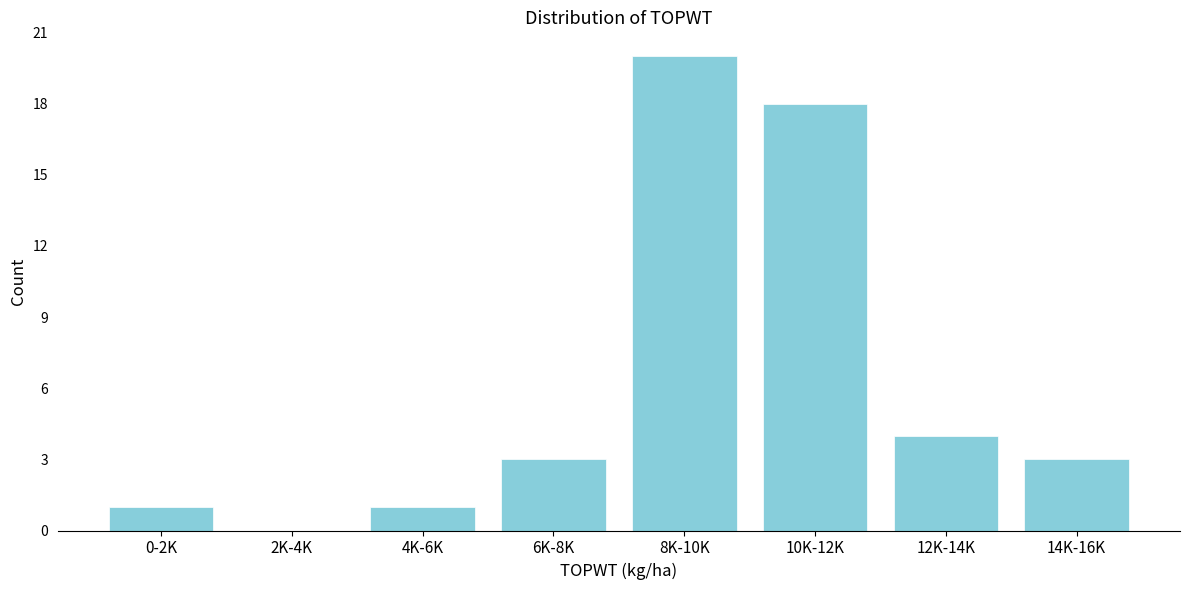

Reading right to left, list all the values displayed in this chart.

14K-16K=3	12K-14K=4	10K-12K=18	8K-10K=20	6K-8K=3	4K-6K=1	2K-4K=0	0-2K=1